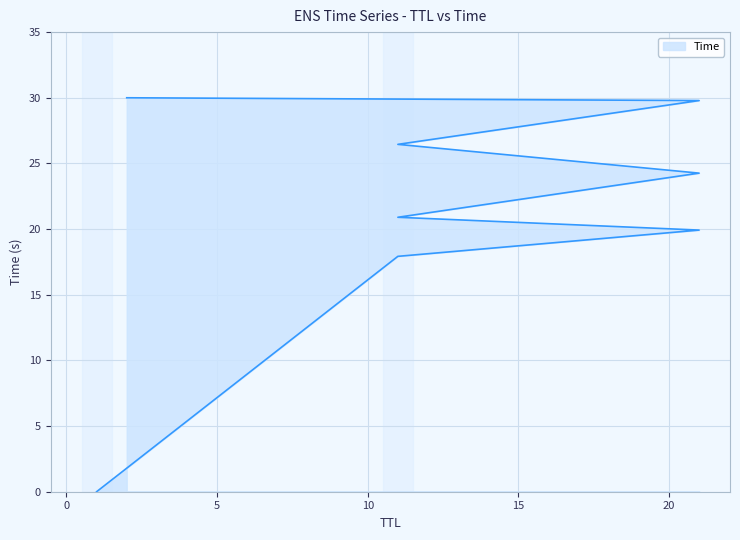

What is the difference between the maximum and second lowest values?

12.1